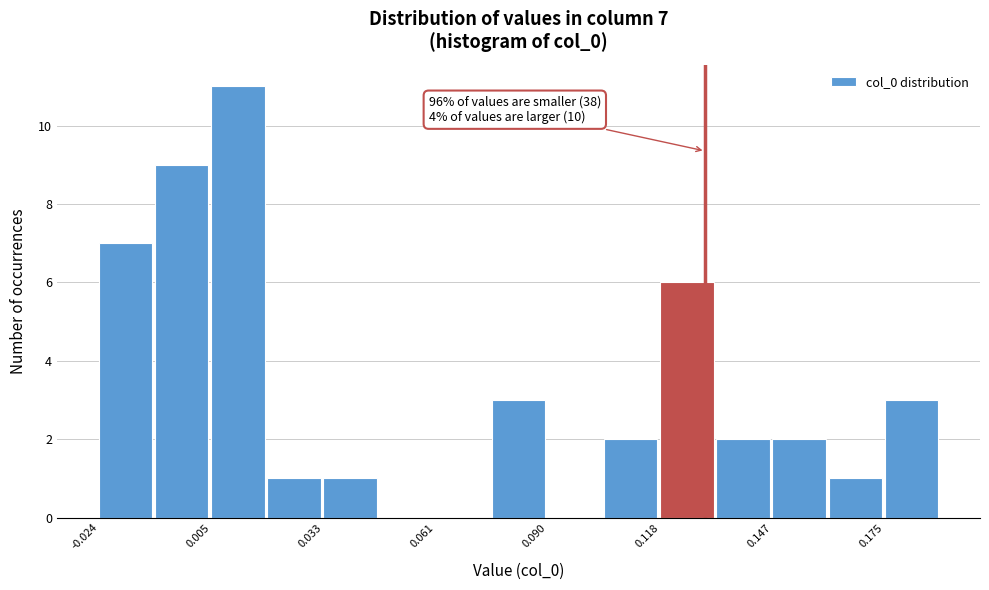

Read against the x-axis, roughly where is the centre of the tallest bar?

0.010